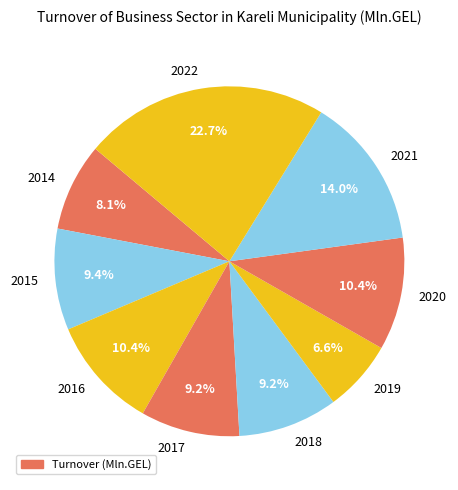

What is the smallest slice in the pie chart?

2019